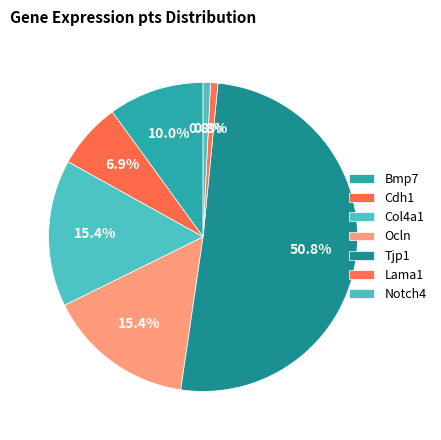

How many slices are in this pie chart?

7